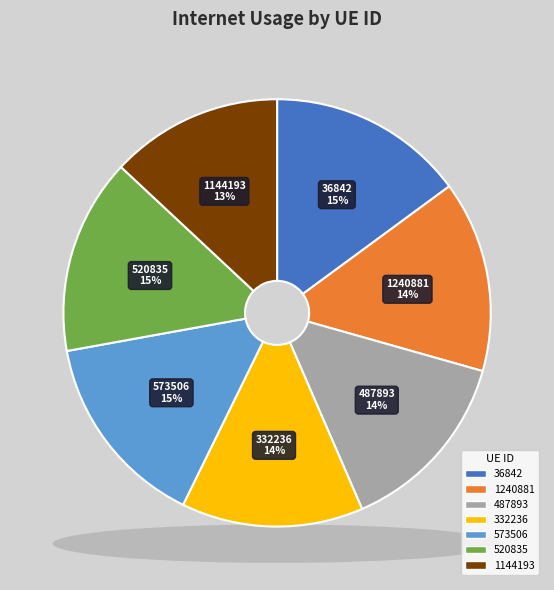

Is it true that 573506 is 15% of the pie?

True